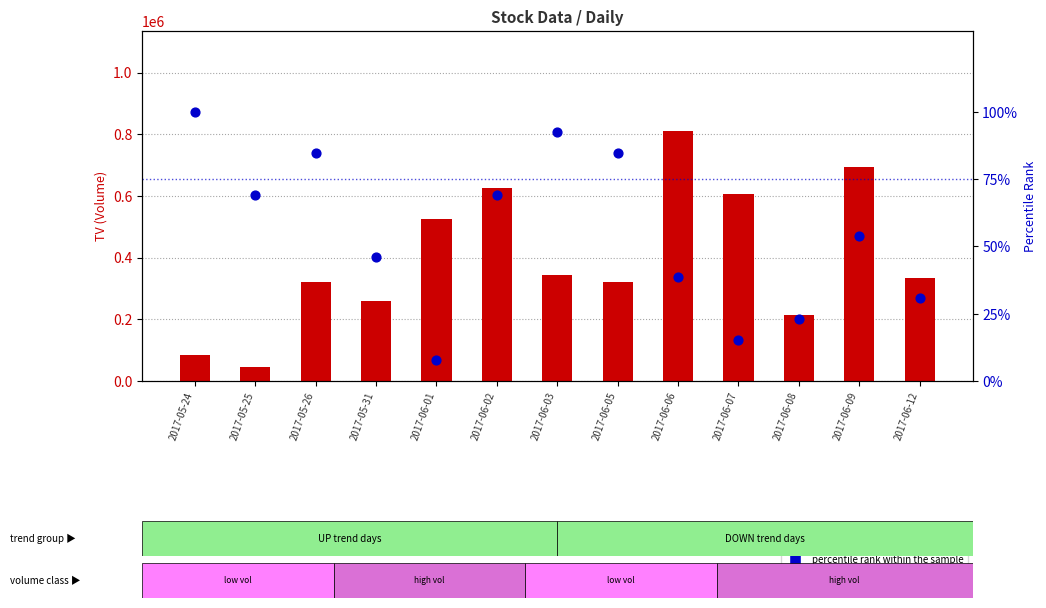

Which series contains the lowest Y value?

percentile rank within the sample